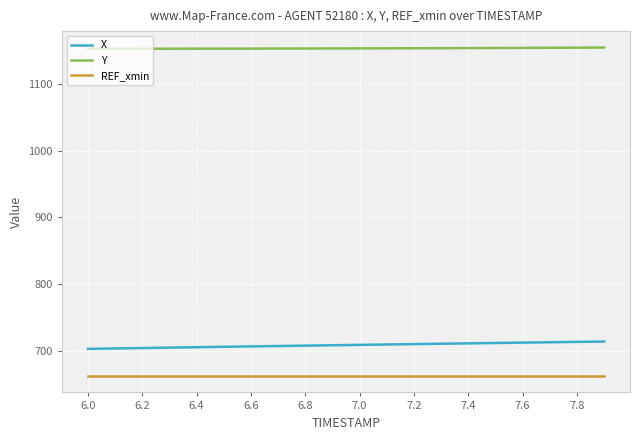

True or false: REF_xmin and Y intersect in this chart.

False